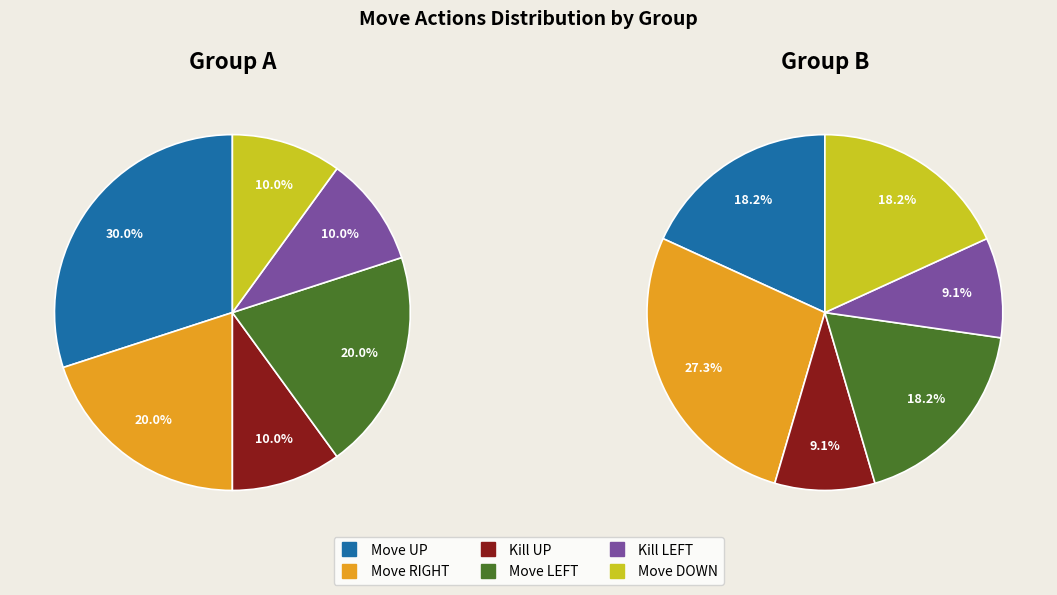

Which category has the smallest portion of the pie?

Kill UP